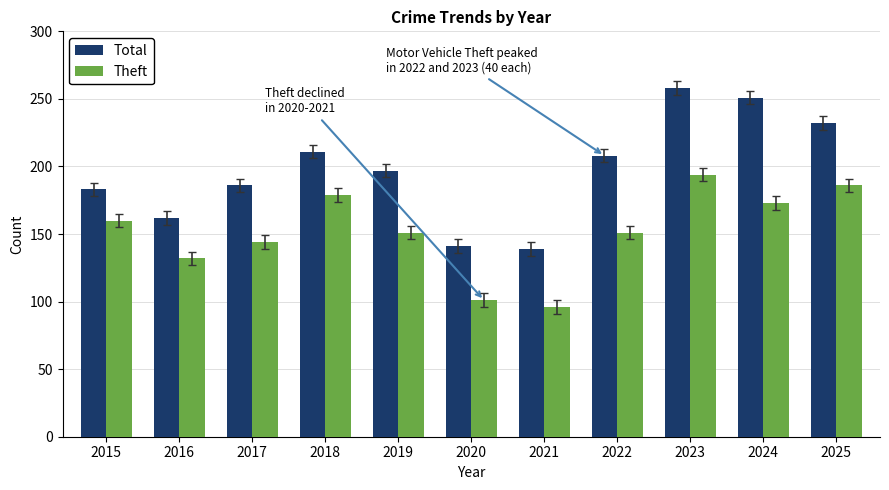

What is the value of the Total bar at the 5th from the left?

197